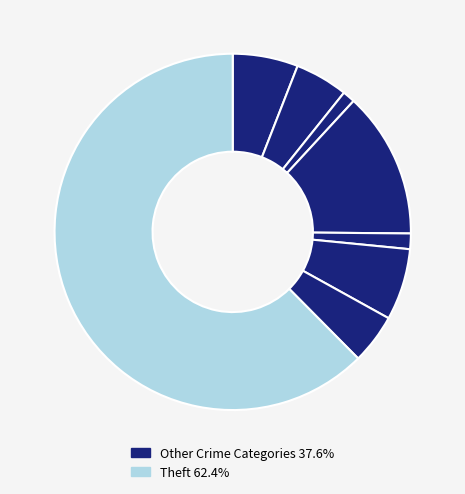

Count the number of slices in the pie.

8